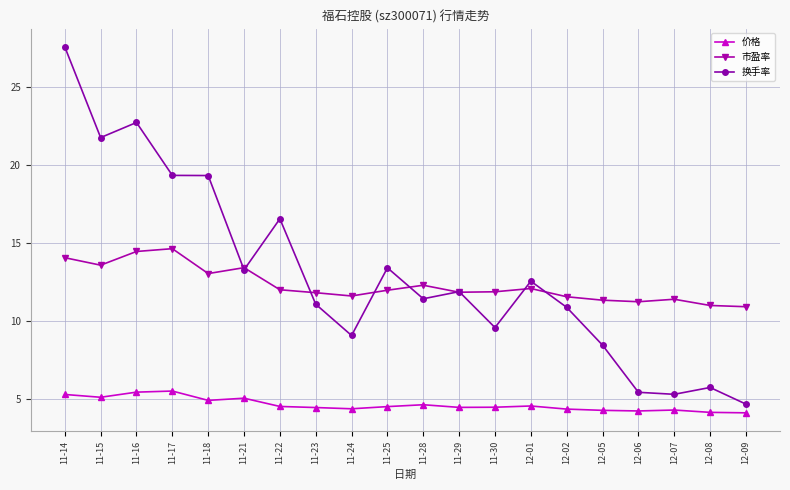

Is this an area chart (filled region under the line)?

No